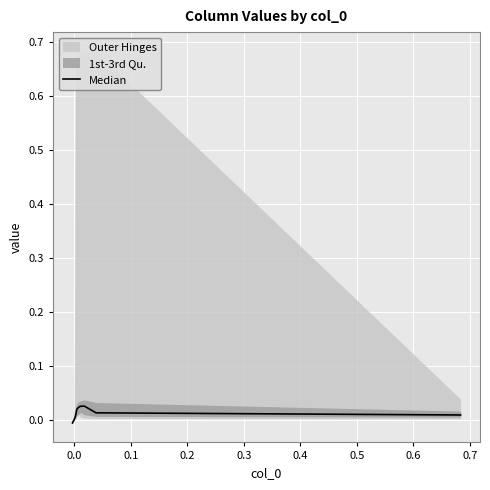

How many lines are shown in the chart?

1